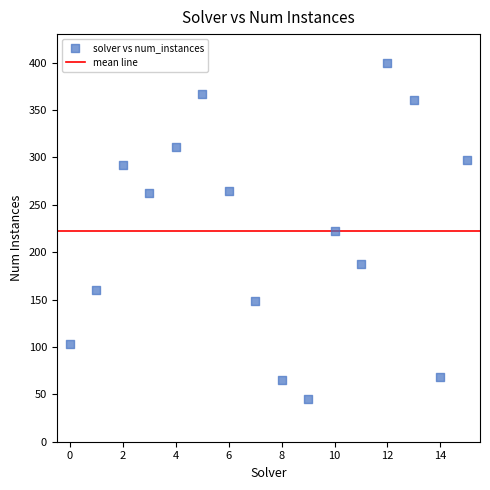

What is the range of Y values (max minus min)?

355